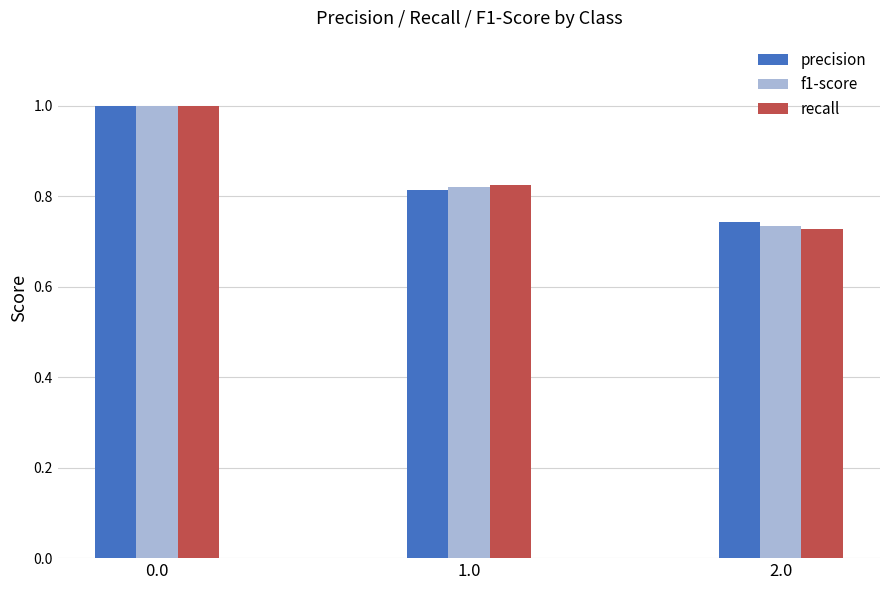

What is the difference between the second highest and minimum values in the f1-score series?

0.1